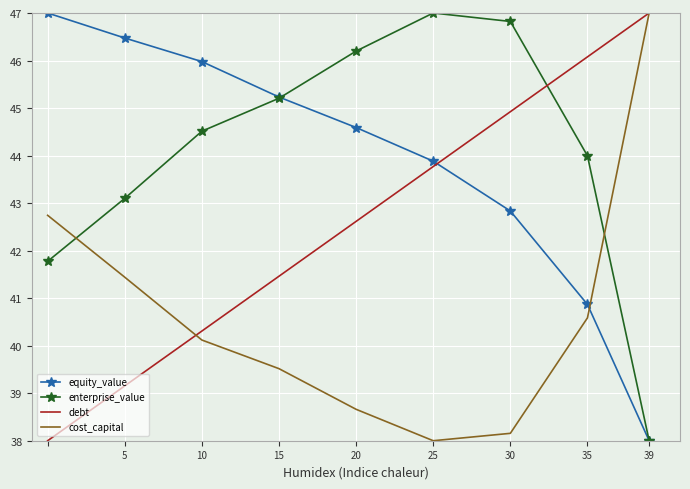

True or false: debt and enterprise_value intersect in this chart.

True